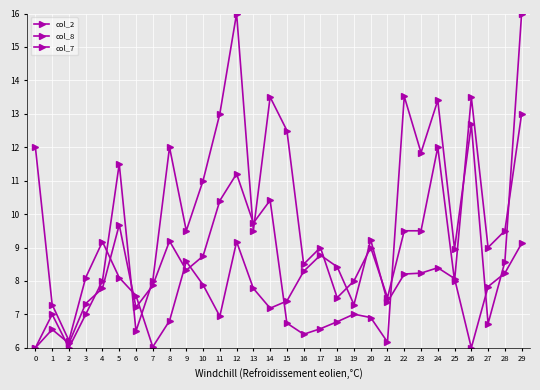

How many series are shown in this chart?

3